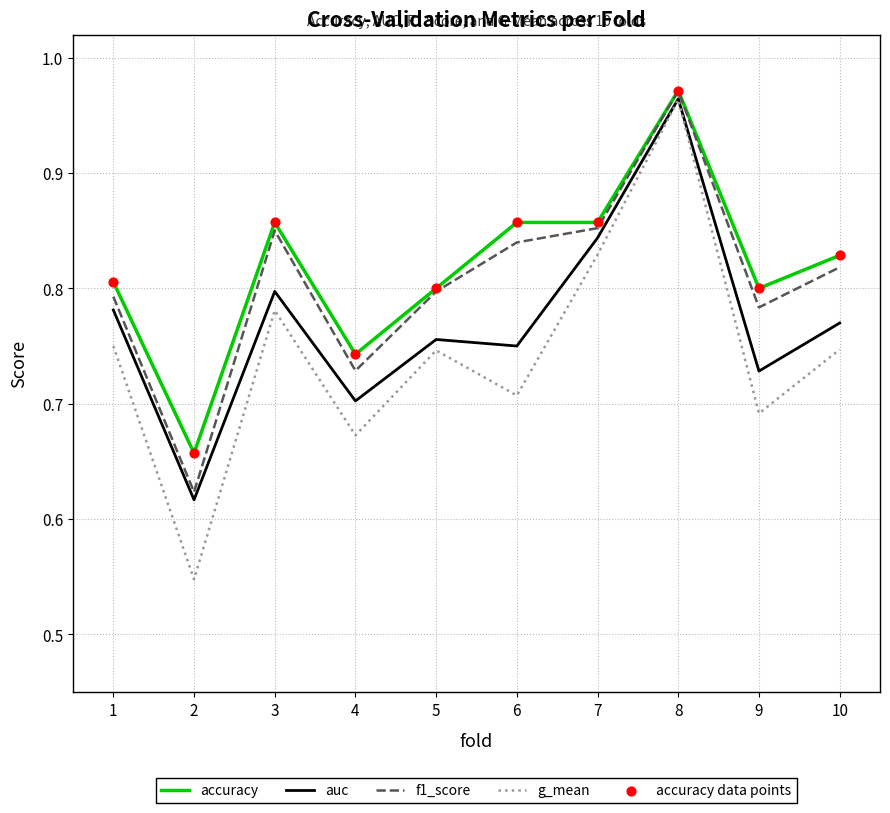

Between 4 and 10, which series saw the biggest shift?

f1_score